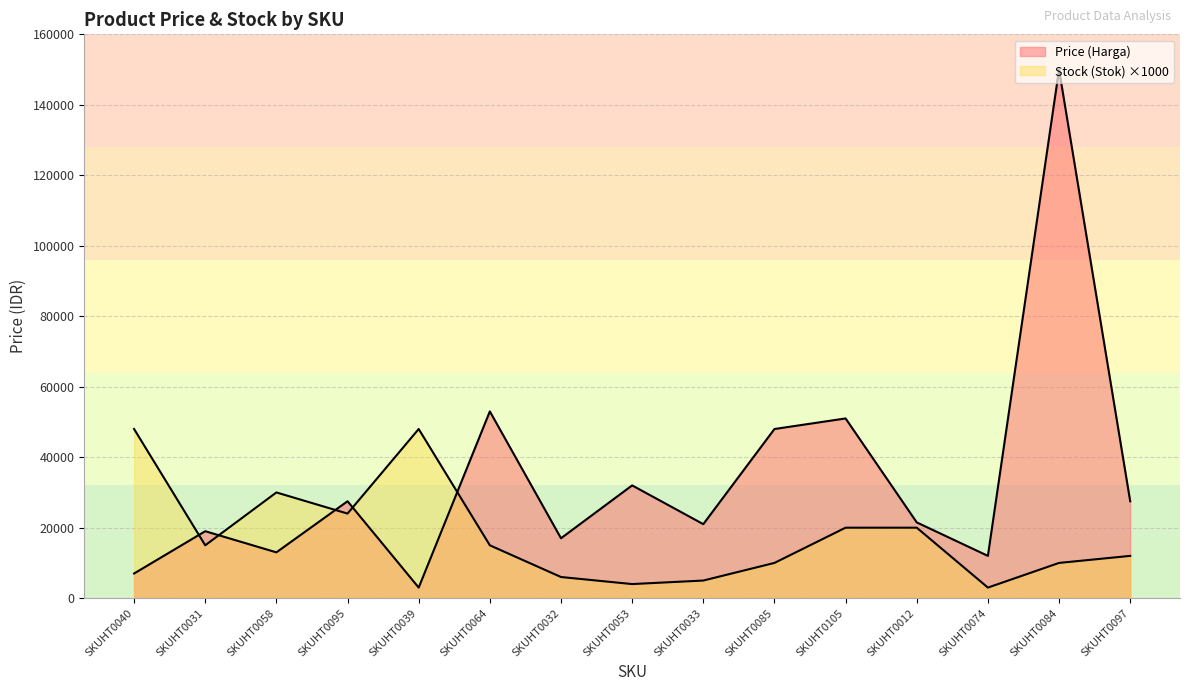

What is the average value of the Price (Harga) series?

33500